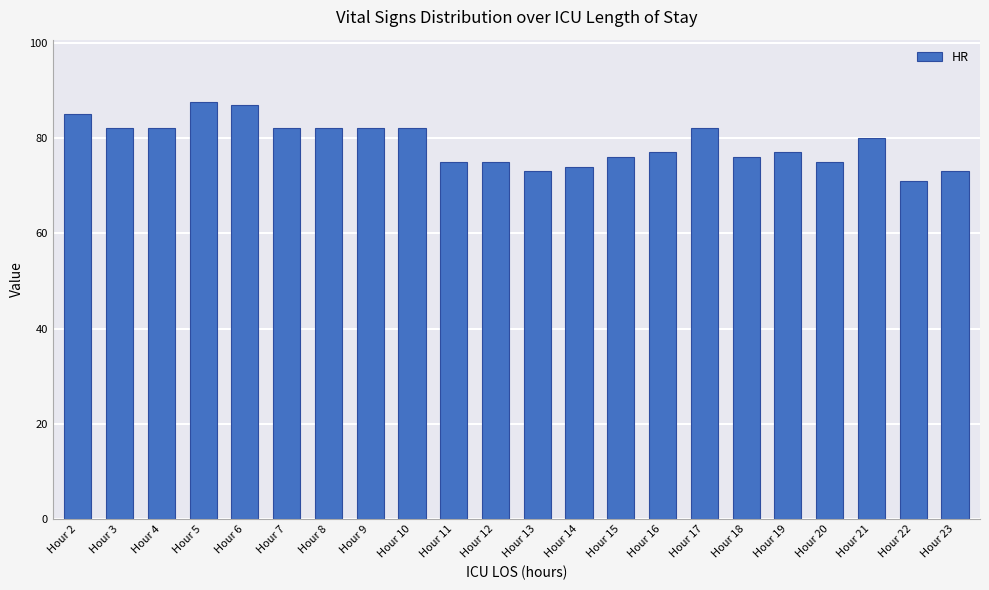

What is the maximum value shown in the chart?

87.5